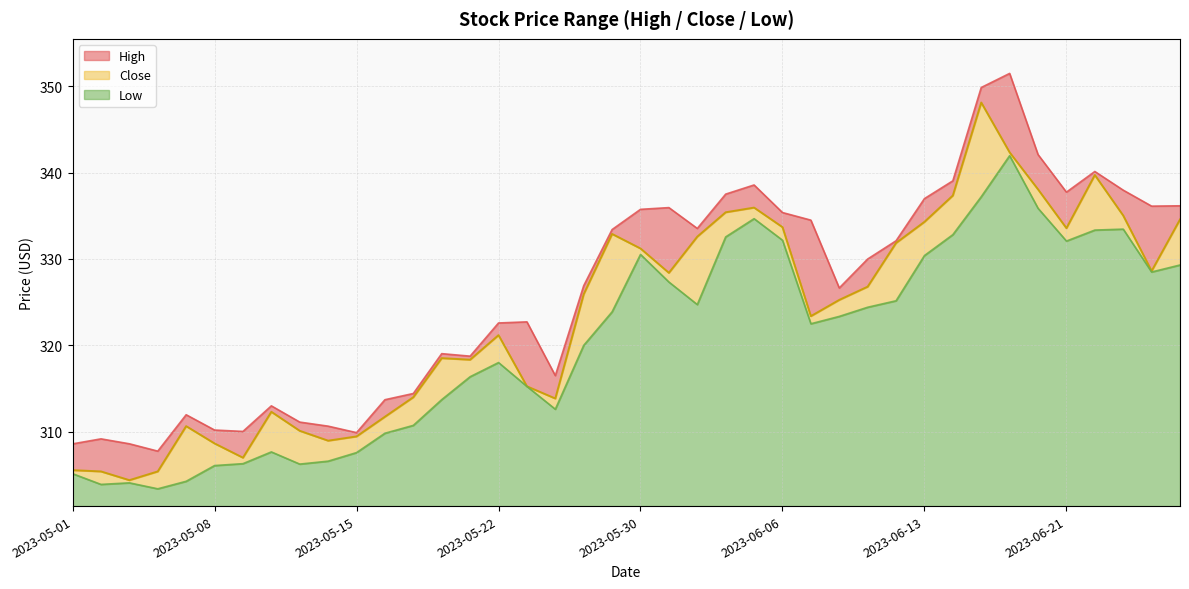

Rank the categories by High value from highest to lowest.

2023-06-16, 2023-06-15, 2023-06-20, 2023-06-22, 2023-06-14, 2023-06-05, 2023-06-23, 2023-06-21, 2023-06-02, 2023-06-13, 2023-06-27, 2023-06-26, 2023-05-31, 2023-05-30, 2023-06-06, 2023-06-07, 2023-06-01, 2023-05-26, 2023-06-12, 2023-06-09, 2023-05-25, 2023-06-08, 2023-05-23, 2023-05-22, 2023-05-18, 2023-05-19, 2023-05-24, 2023-05-17, 2023-05-16, 2023-05-10, 2023-05-05, 2023-05-11, 2023-05-12, 2023-05-08, 2023-05-09, 2023-05-15, 2023-05-02, 2023-05-03, 2023-05-01, 2023-05-04